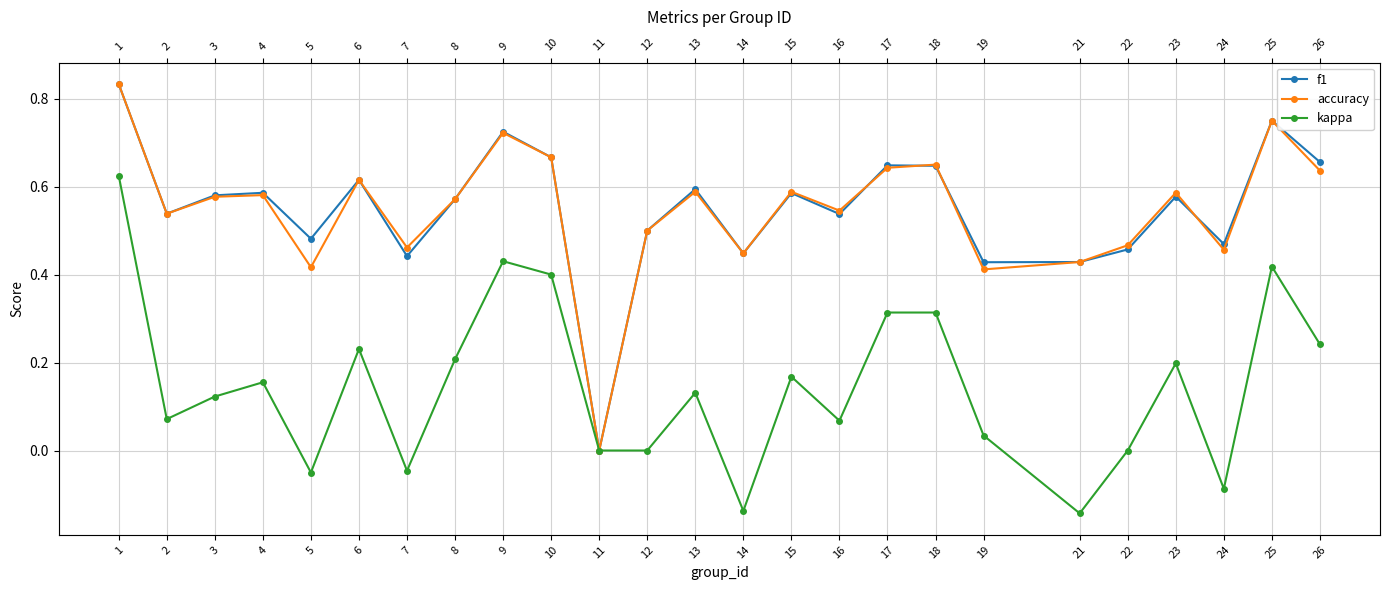

At which label is f1 closest to 0?

11